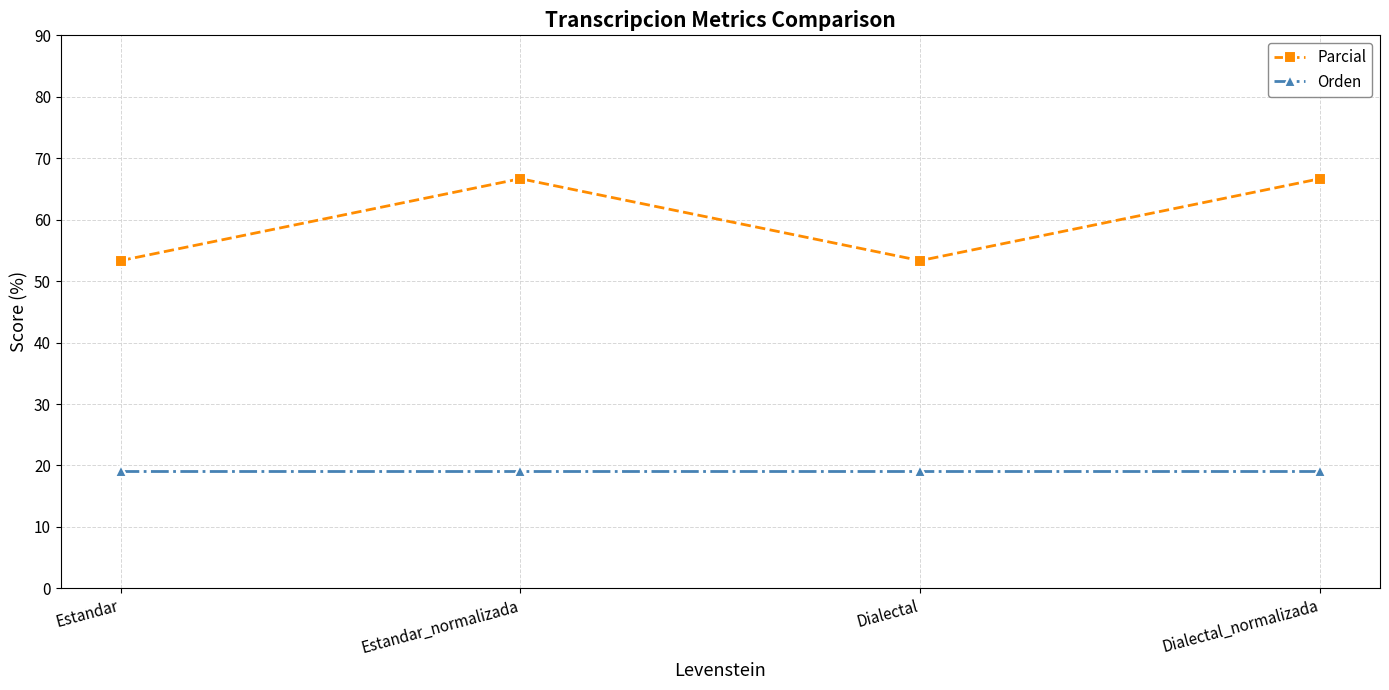

True or false: Parcial and Orden intersect in this chart.

False